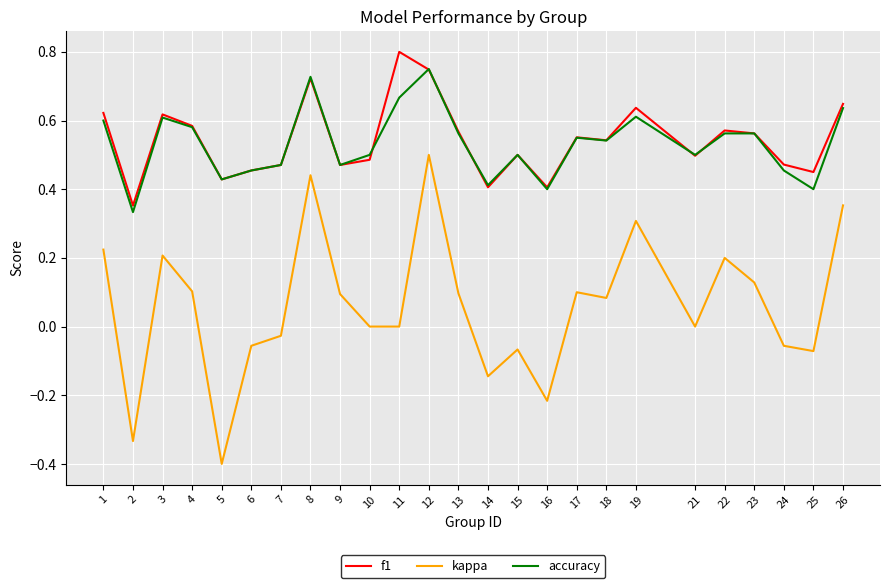

How many categories are shown in the chart?

25